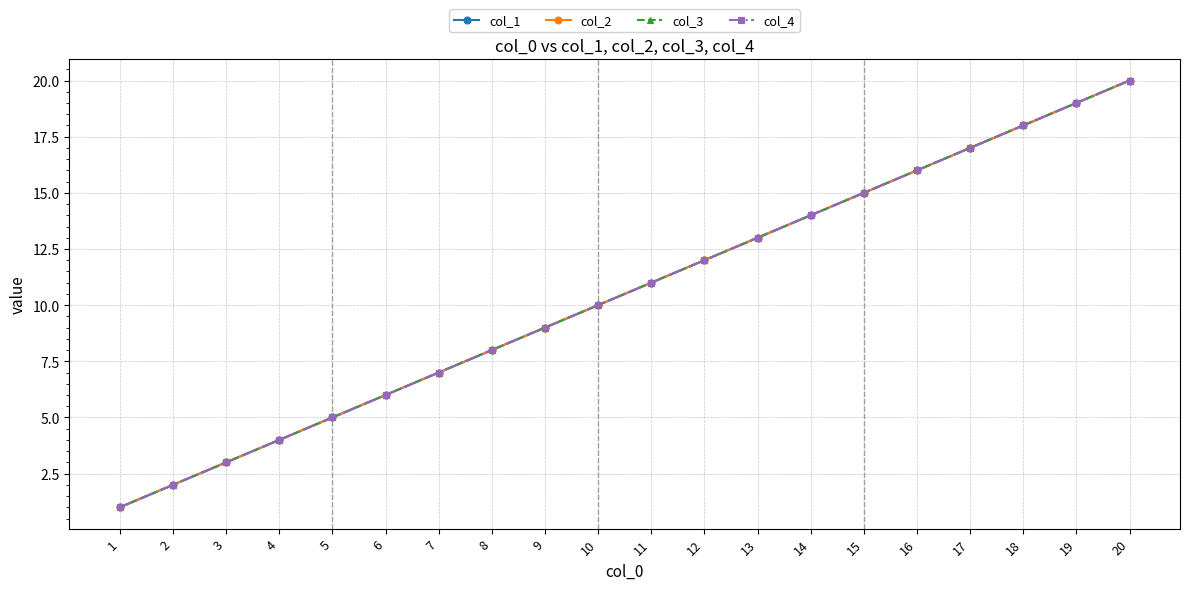

Does the chart have visible grid lines?

Yes